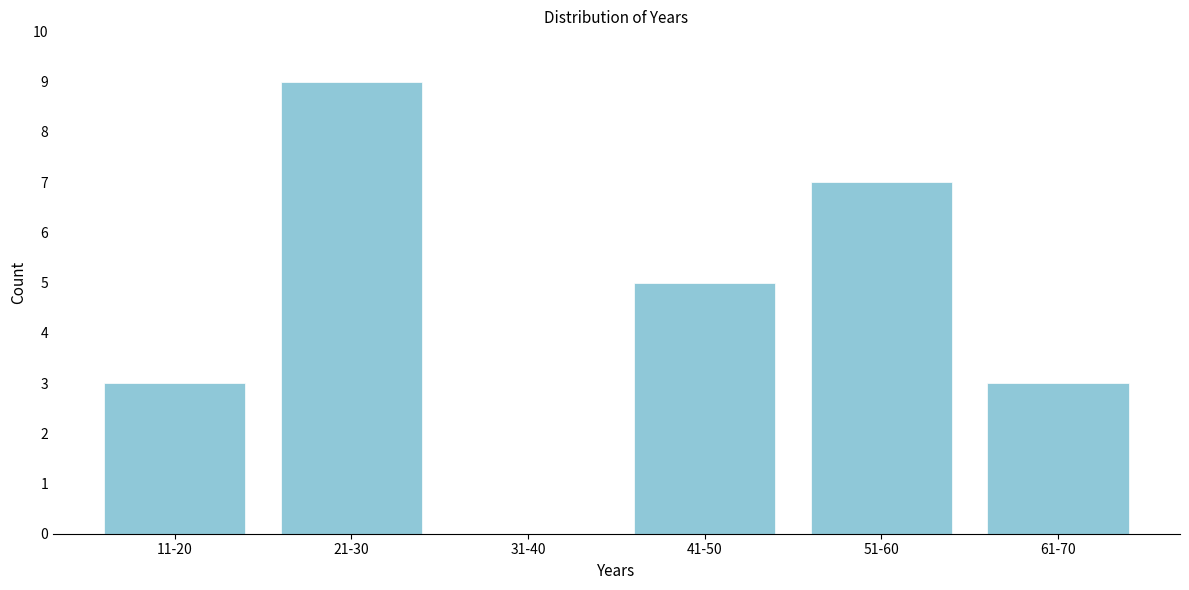

Reading left to right, extract all data points from this chart.

11-20=3	21-30=9	31-40=0	41-50=5	51-60=7	61-70=3